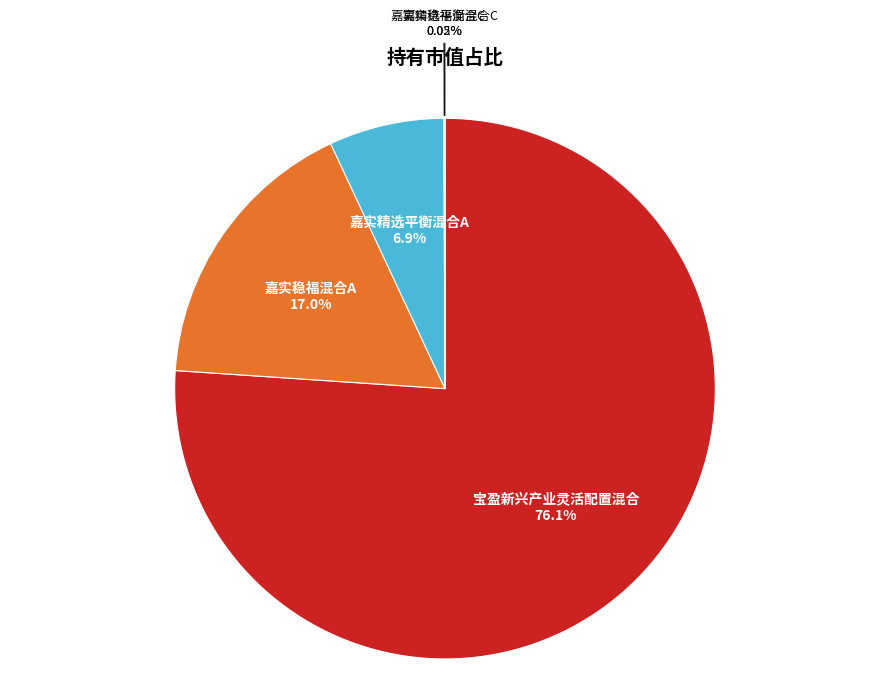

Is the sum of 嘉实精选平衡混合A and 宝盈新兴产业灵活配置混合 greater than half?

Yes